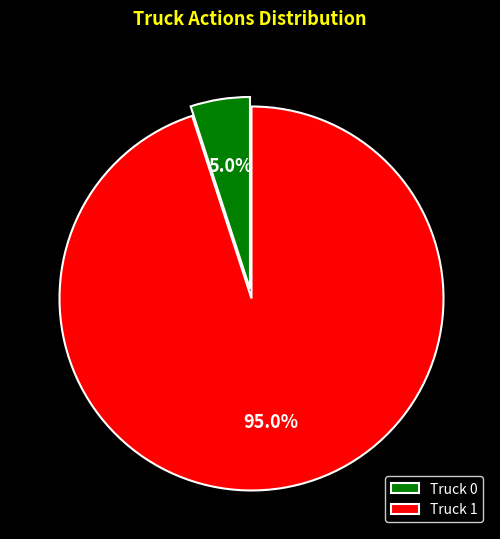

True or false: Truck 0 accounts for 5% of the total.

True